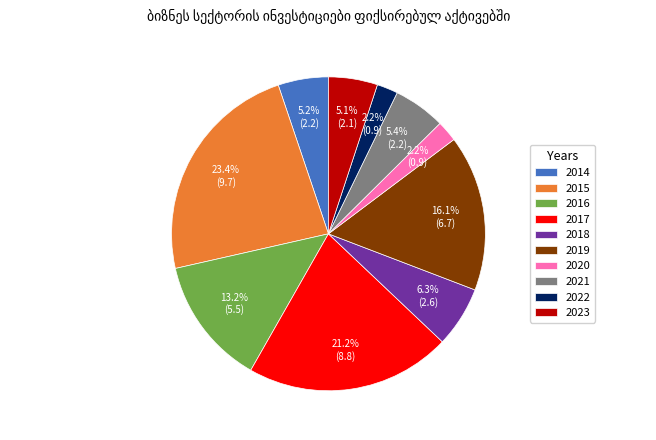

Count the number of slices in the pie.

10